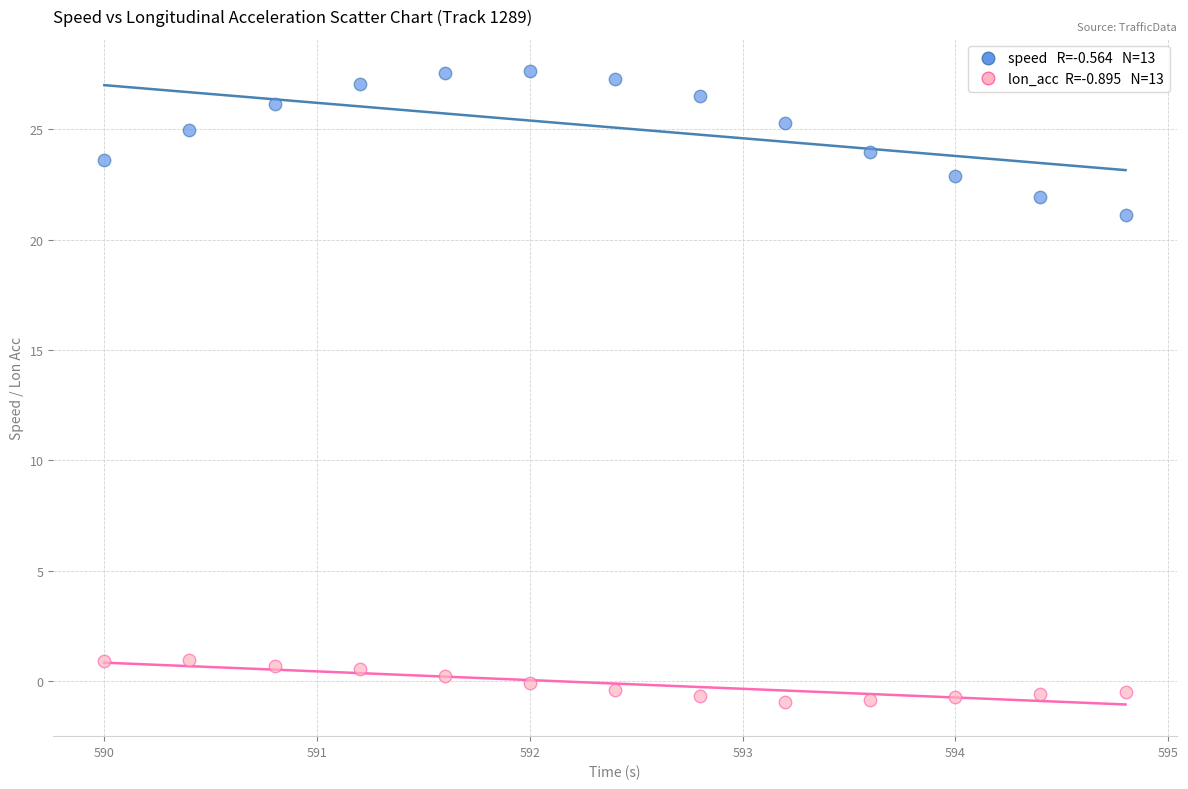

Across all data points, what is the range of Y values (max minus min)?

28.6